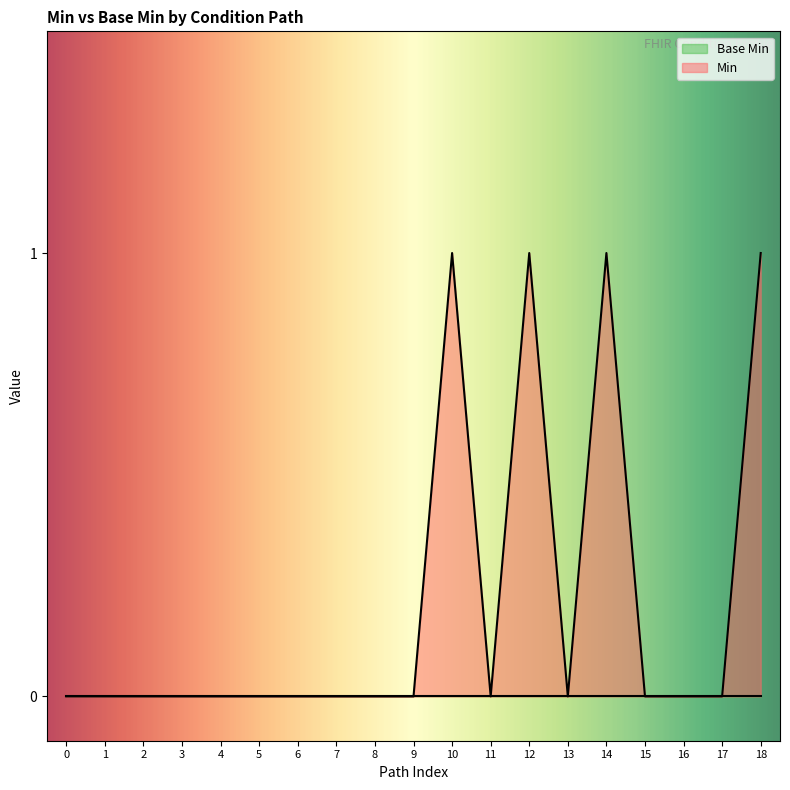

Which series has the largest range (max minus min)?

Min